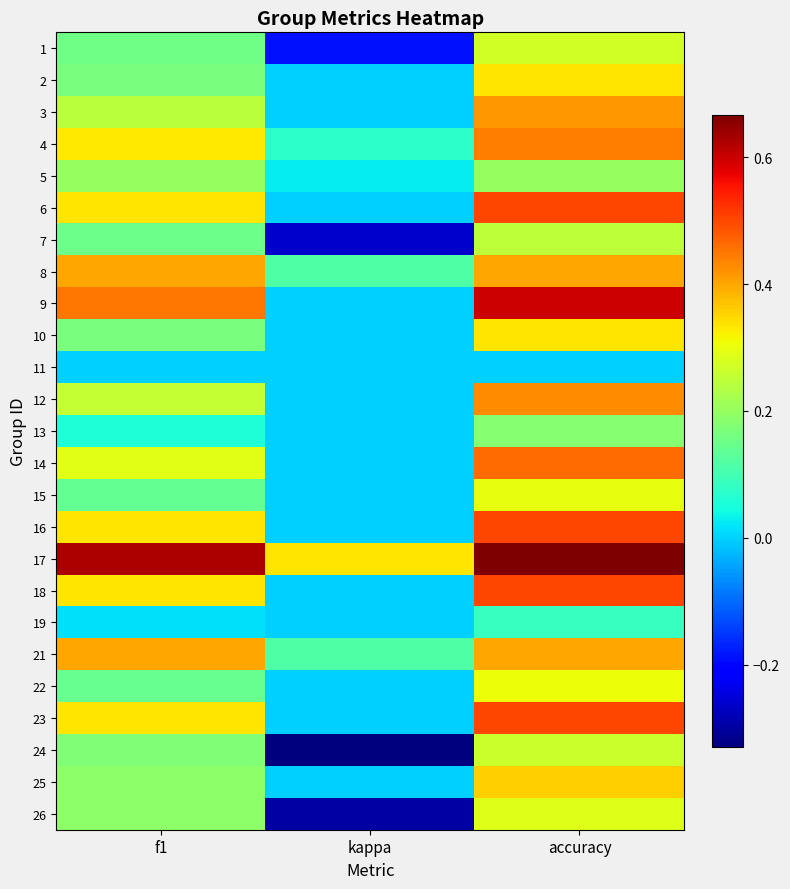

How many categories are shown in the chart?

3